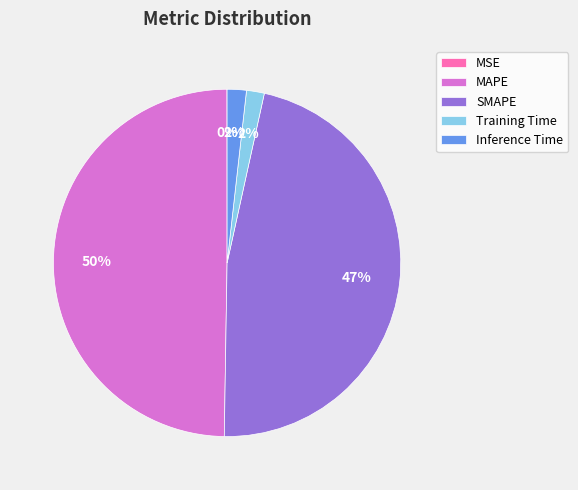

Which slice is the largest?

MAPE